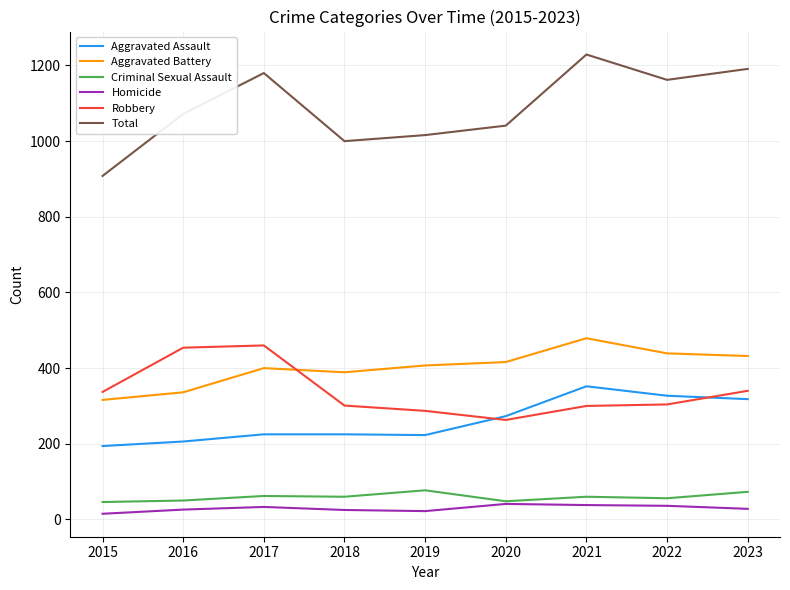

What is the highest value of the Criminal Sexual Assault series?

77